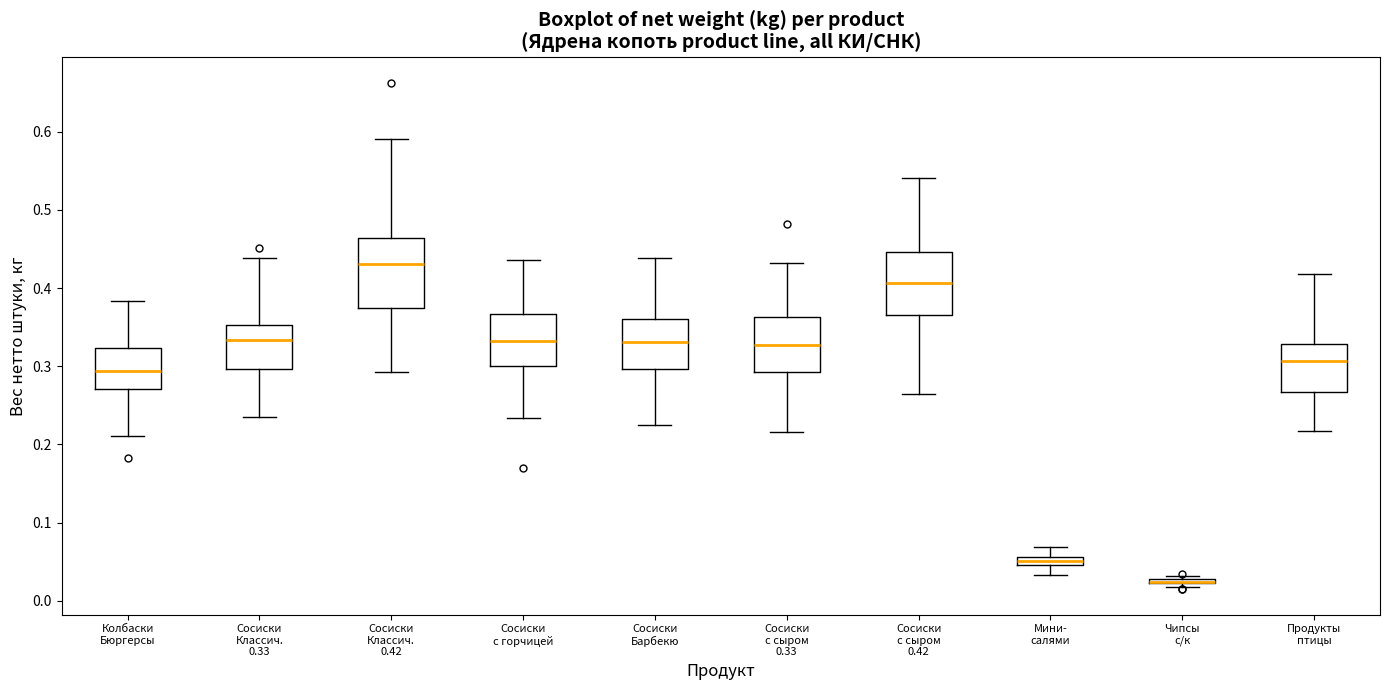

Where is the upper edge of the box for Сосиски Классич. 0.33 on the y-axis? The values are not printed on the chart, so give them approximately, as read against the axis.

0.35